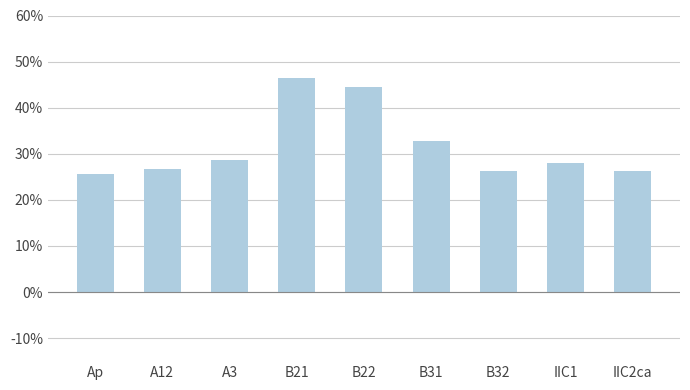

What is the change in value from Ap to B21?

+20.9